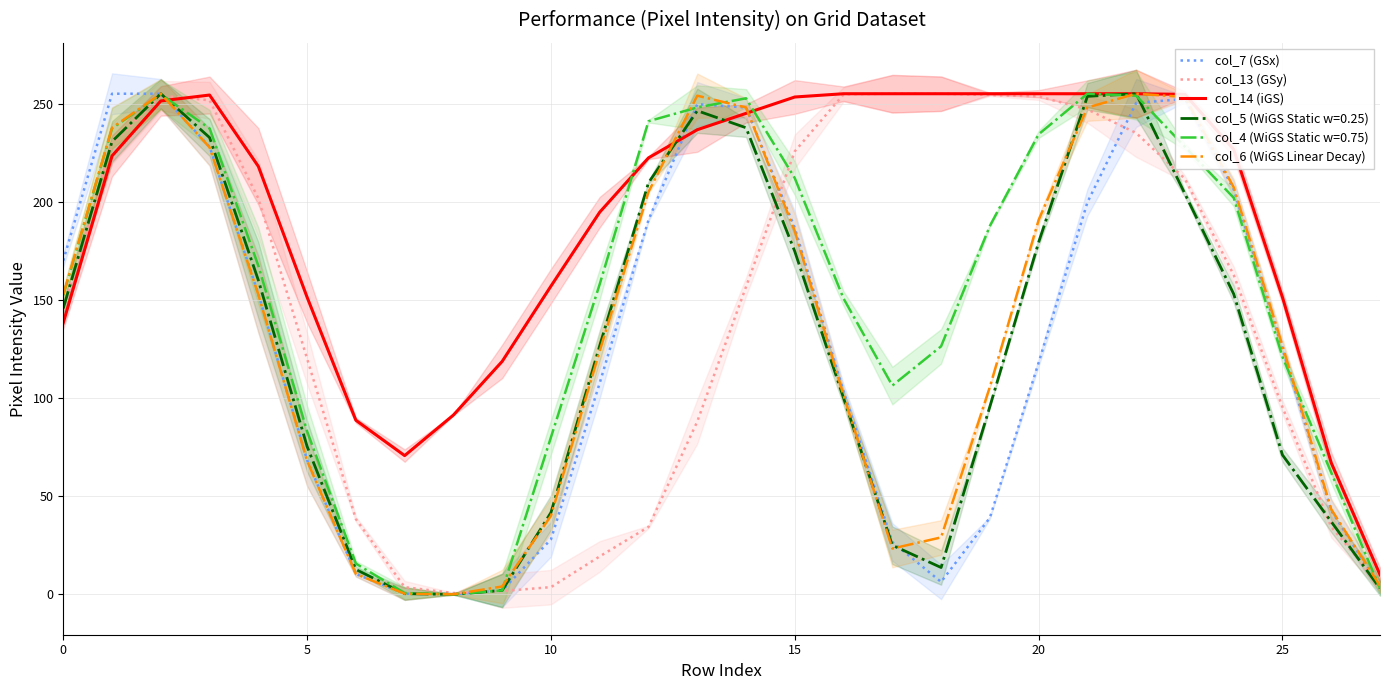

What is the greatest value displayed?

255.0